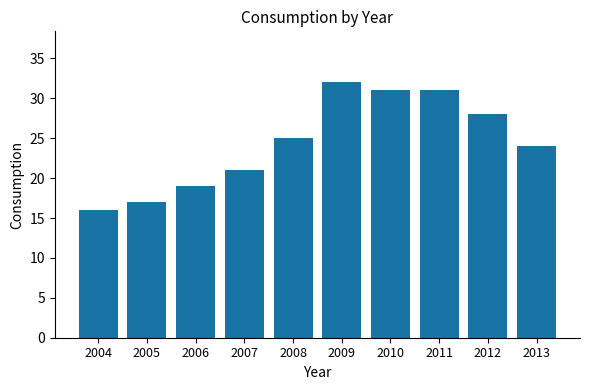

What is the smallest value displayed?

16